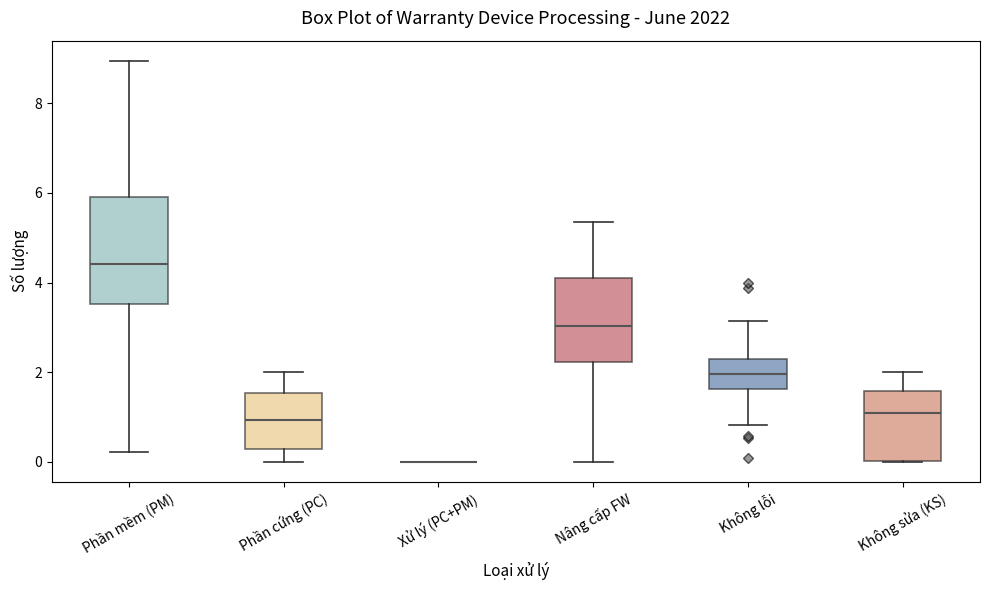

Reading left to right, read every box against the y-axis: the position of its median line, the range the box covers, and the ends of its whiskers. The values are not printed on the chart, so give them approximately, as read against the axis.

Phần mềm (PM): median 4.4, box 3.6 to 6.0, whiskers 0.2 to 9.0
Phần cứng (PC): median 1.0, box 0.2 to 1.6, whiskers 0.0 to 2.0
Xử lý (PC+PM): box collapsed to a line at 0.0, whiskers 0.0 to 0.0
Nâng cấp FW: median 3.0, box 2.2 to 4.2, whiskers 0.0 to 5.4
Không lỗi: median 2.0, box 1.6 to 2.2, whiskers 0.8 to 3.2
Không sửa (KS): median 1.0, box 0.0 to 1.6, whiskers 0.0 to 2.0